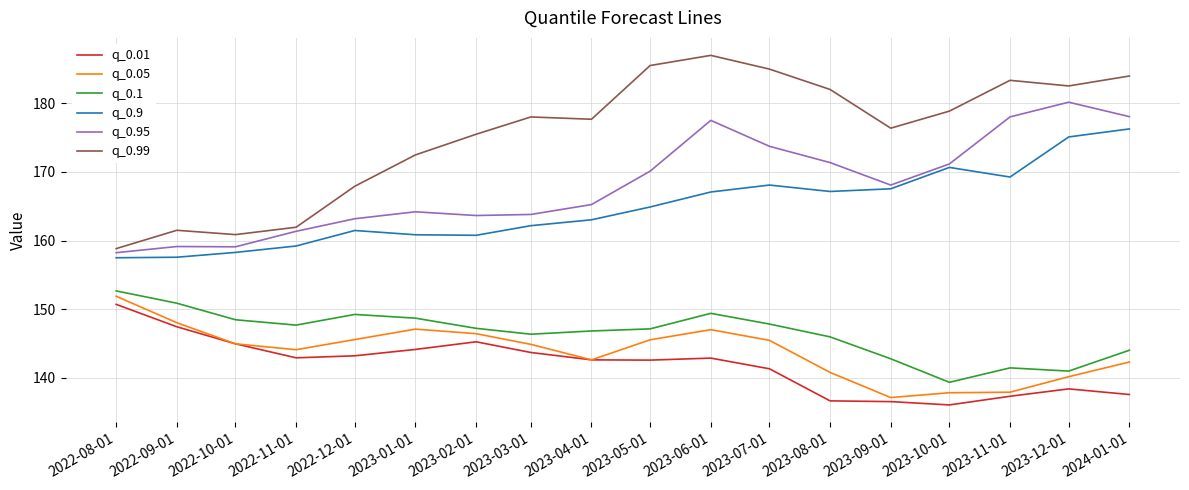

What is the difference between the maximum and minimum values in the q_0.9 series?

18.8